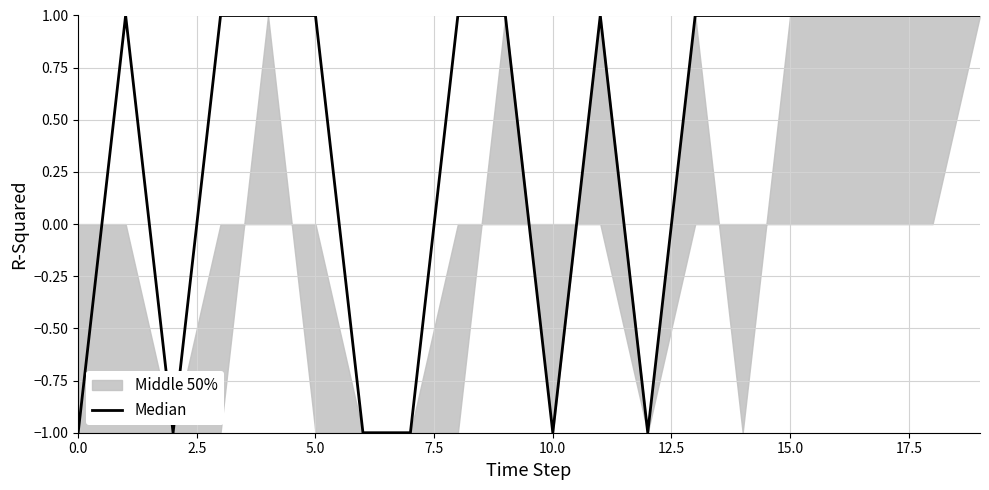

What is the smallest value displayed?

-1